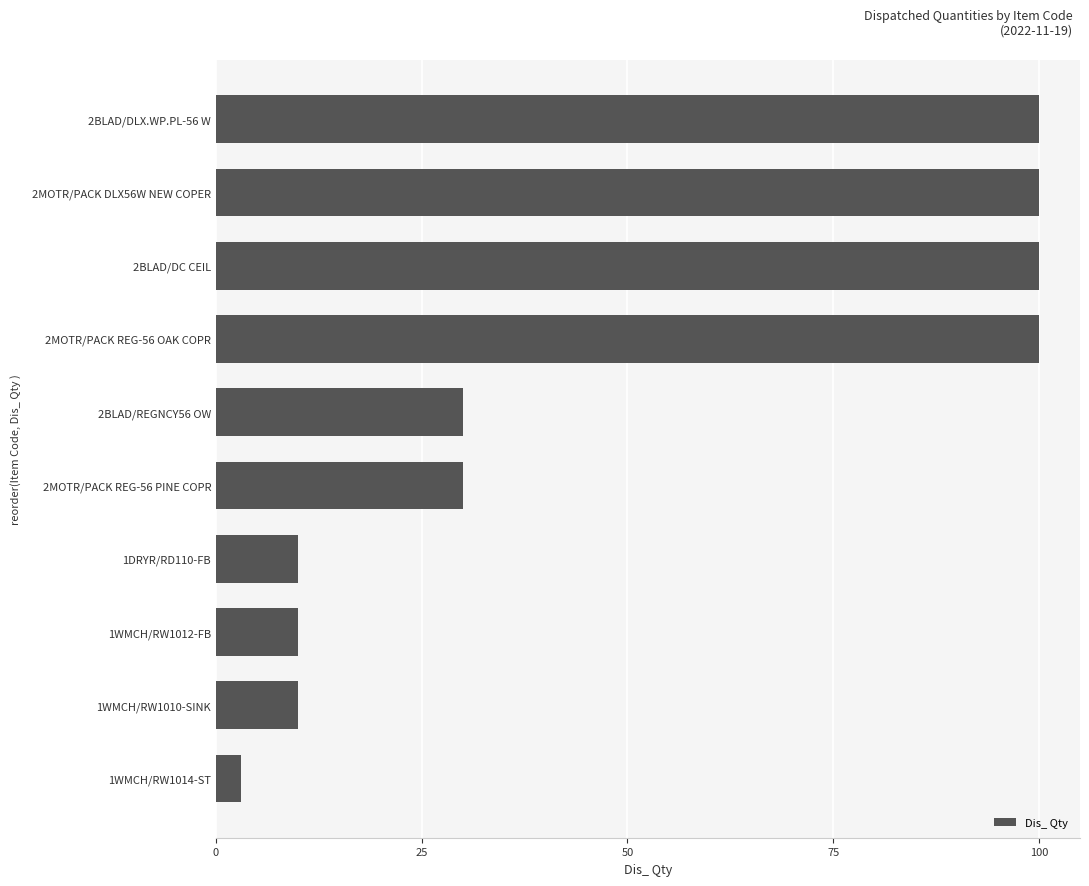

What is the difference between the second highest and second lowest values?

90